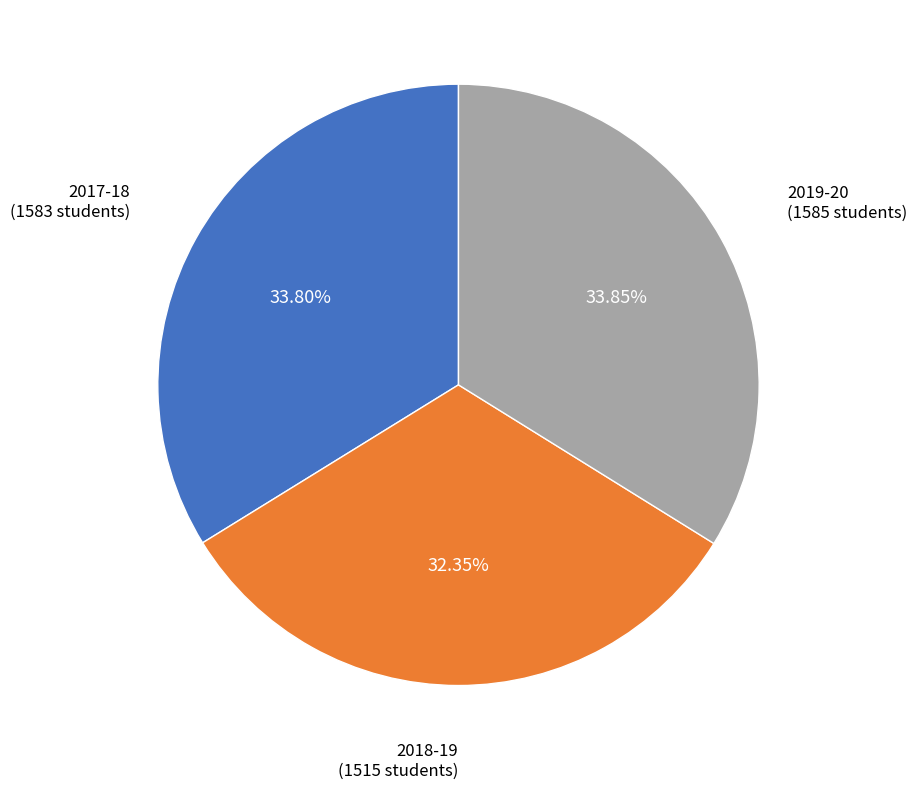

Count the number of slices in the pie.

3